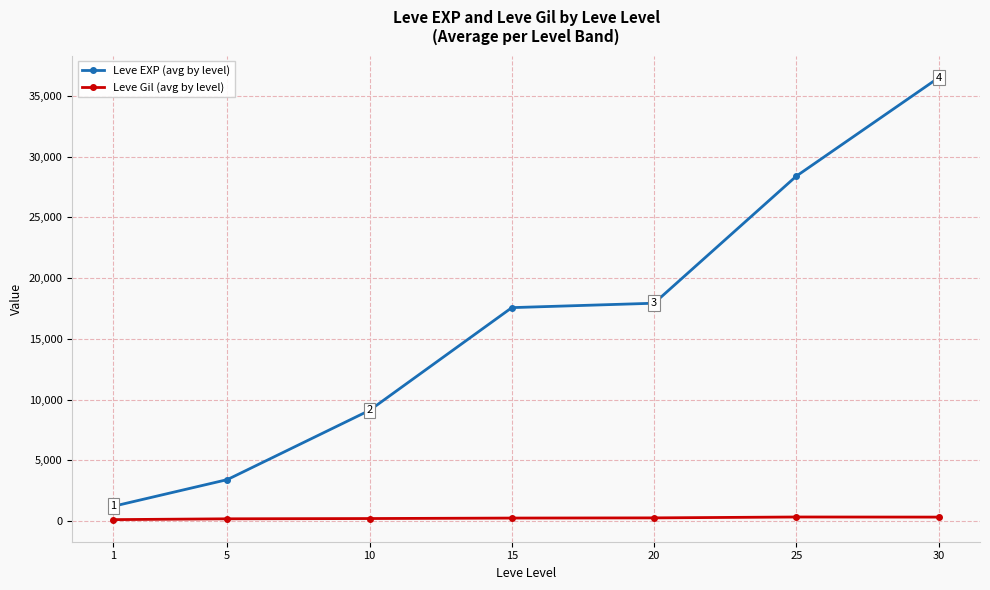

List the series in order of their overall mean, lowest first.

Leve Gil (avg by level), Leve EXP (avg by level)